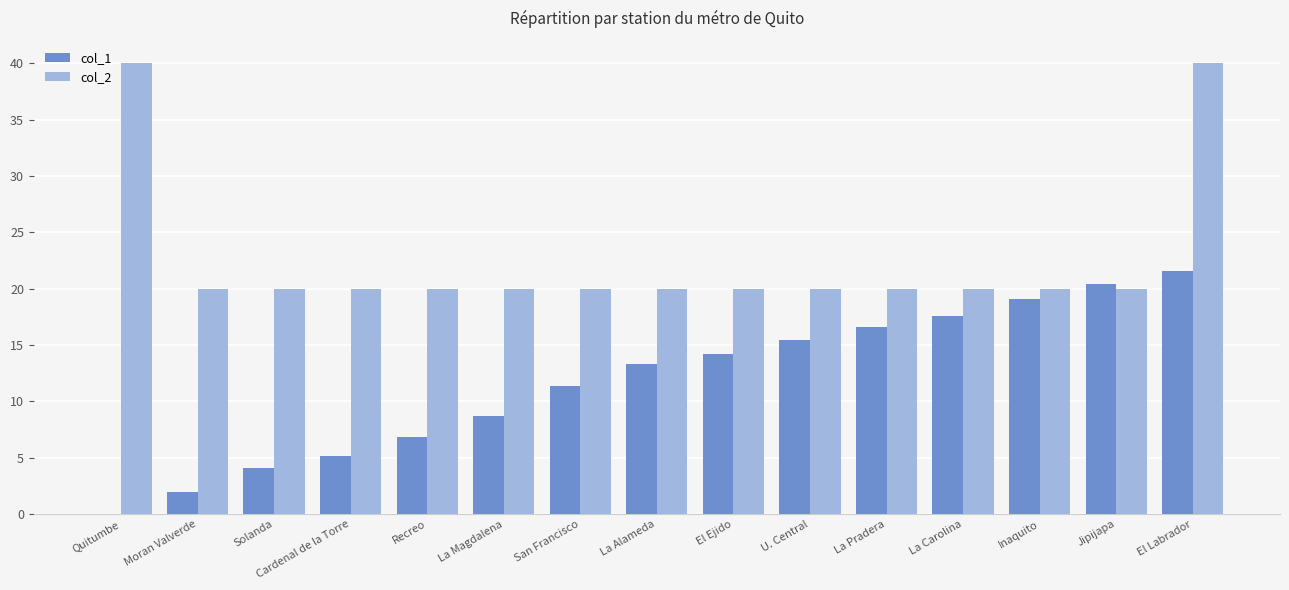

What is the maximum value shown in the chart?

40.0